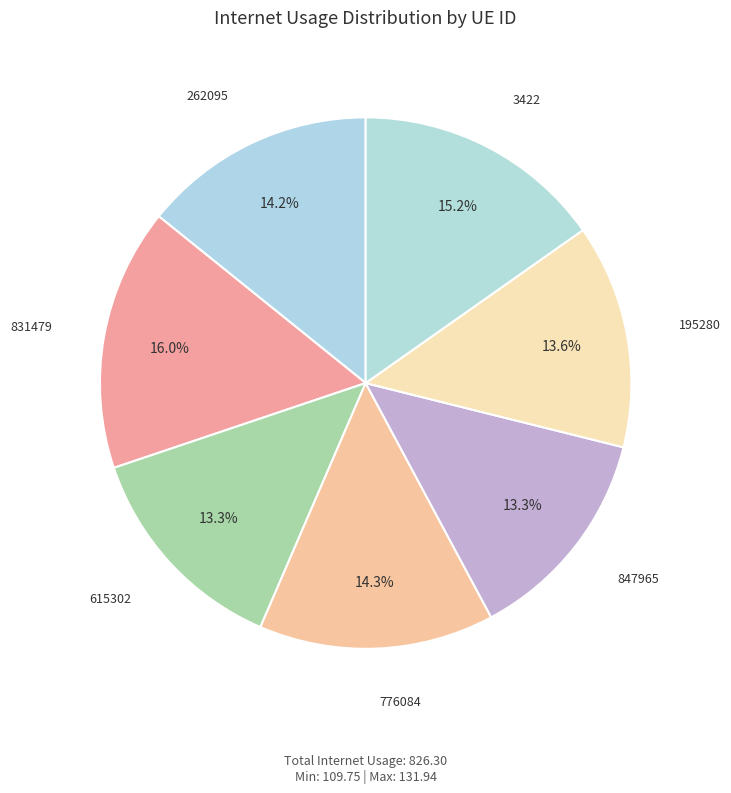

To the nearest percent, what is the difference between the largest and smallest slice percentages?

3%